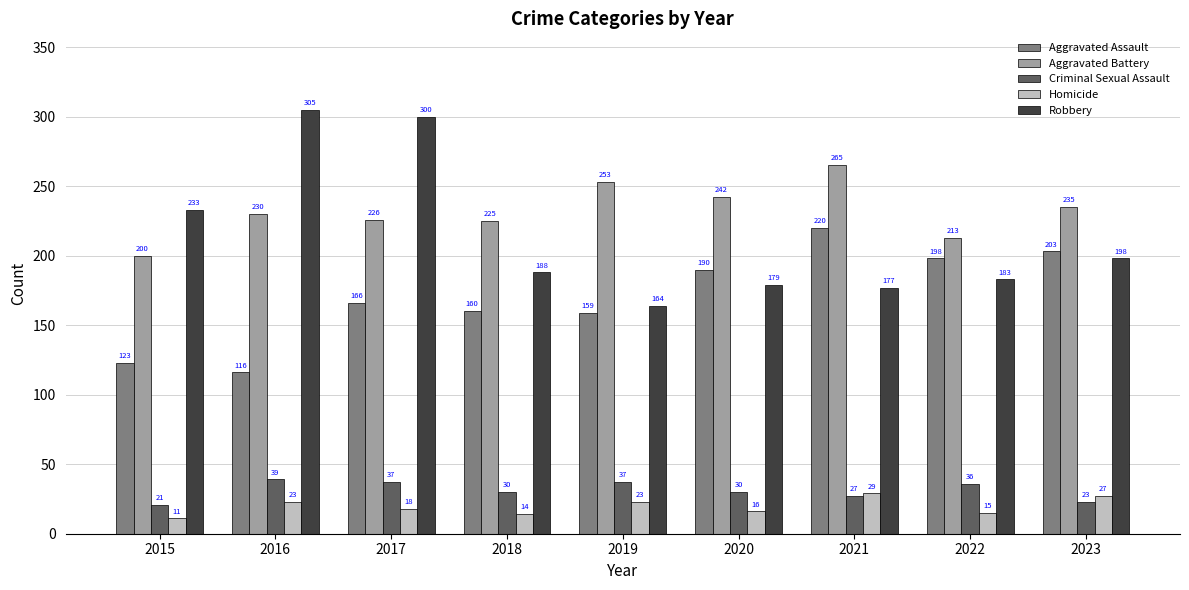

What is the average value of the Criminal Sexual Assault series?

31